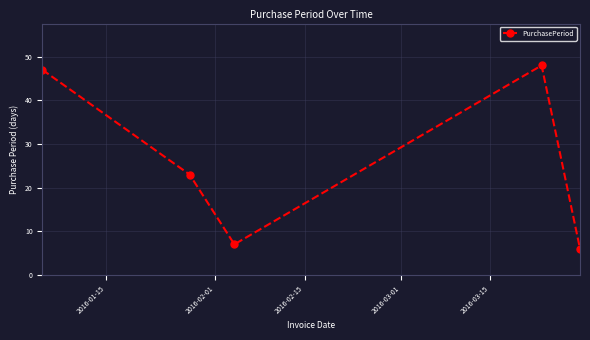

How many categories are shown in the chart?

5